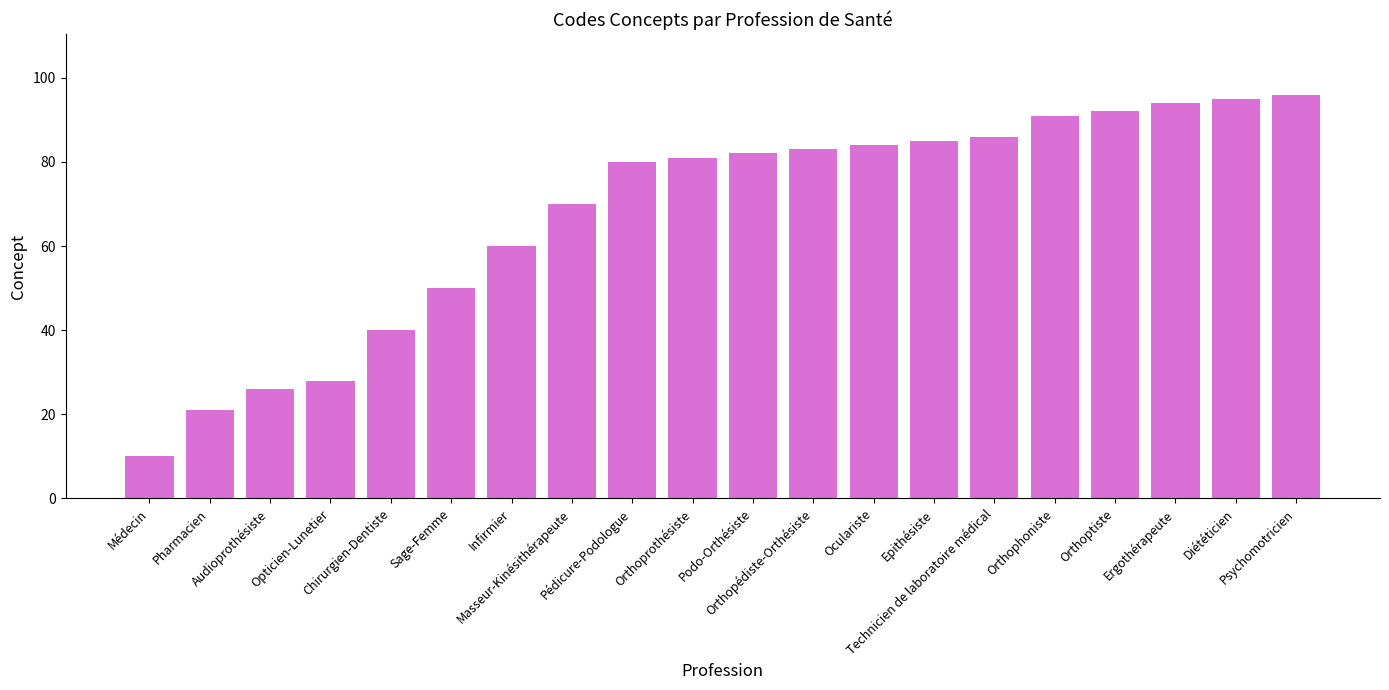

What is the approximate value at Technicien de laboratoire médical, to the nearest 5?

85